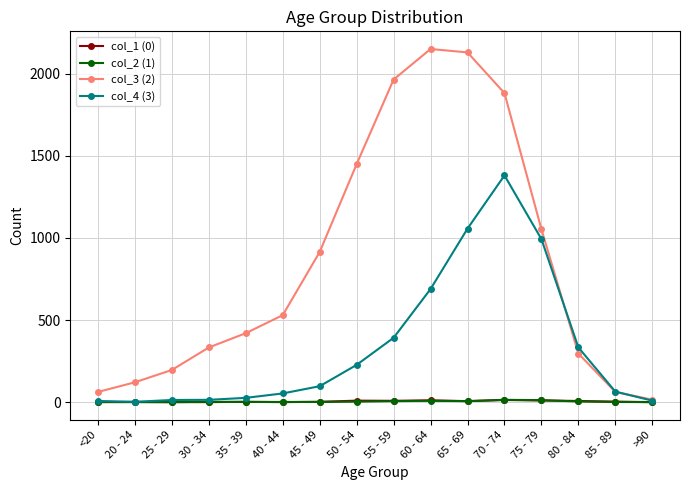

What are all the series names shown in the legend?

col_1 (0), col_2 (1), col_3 (2), col_4 (3)